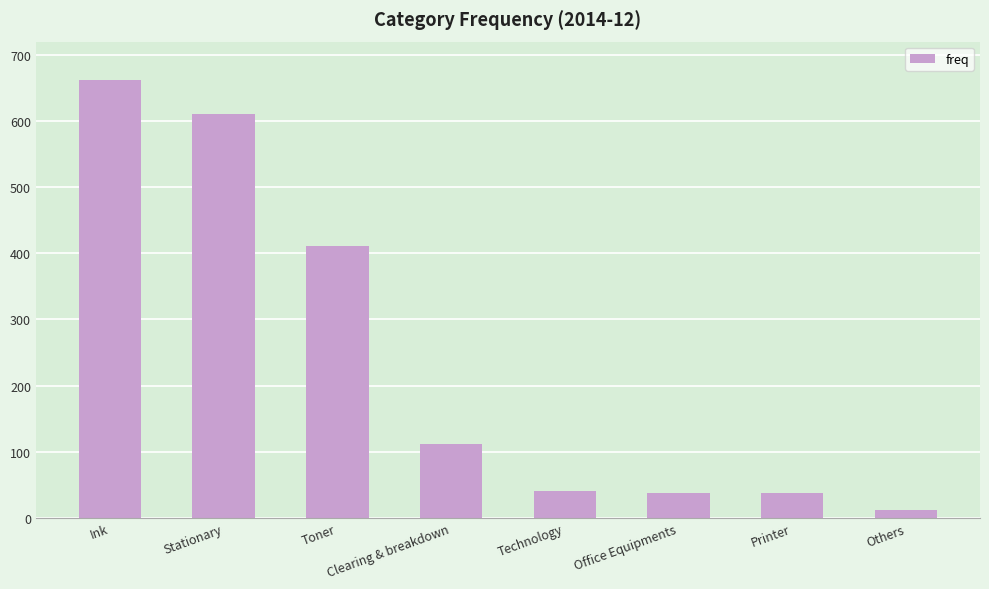

How many bars are there in total?

8